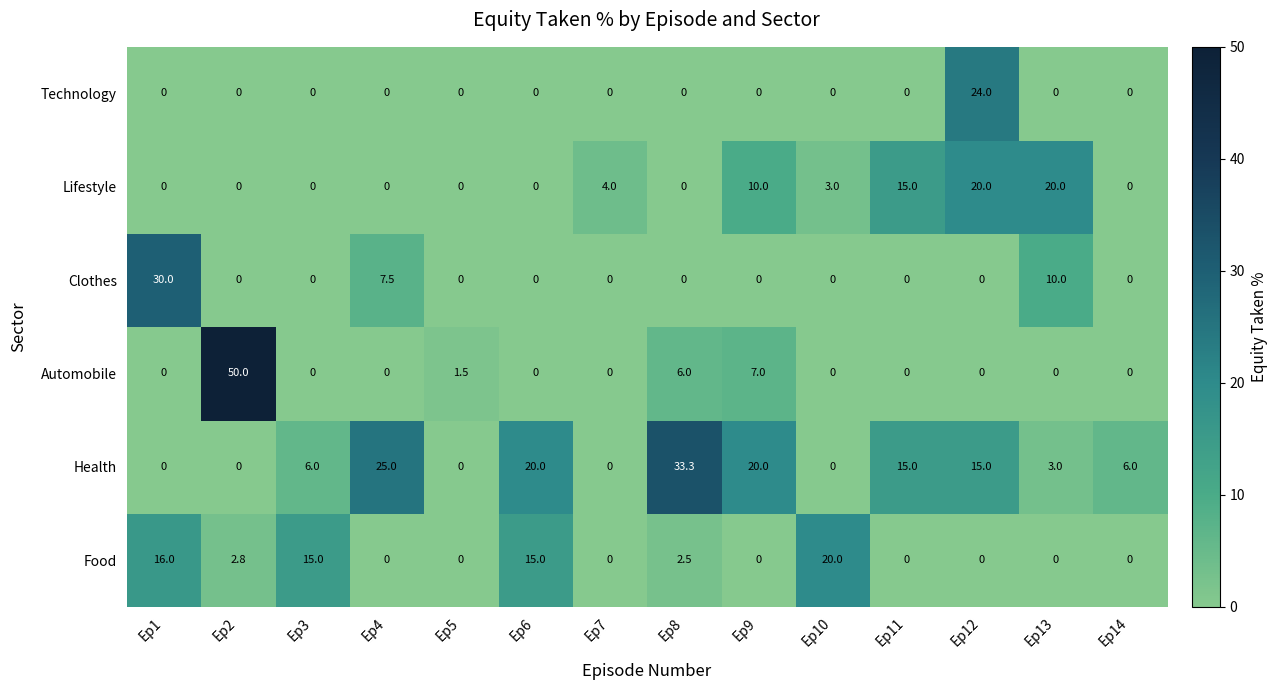

The Clothes series shows 7.5 at Ep4. True or false?

True